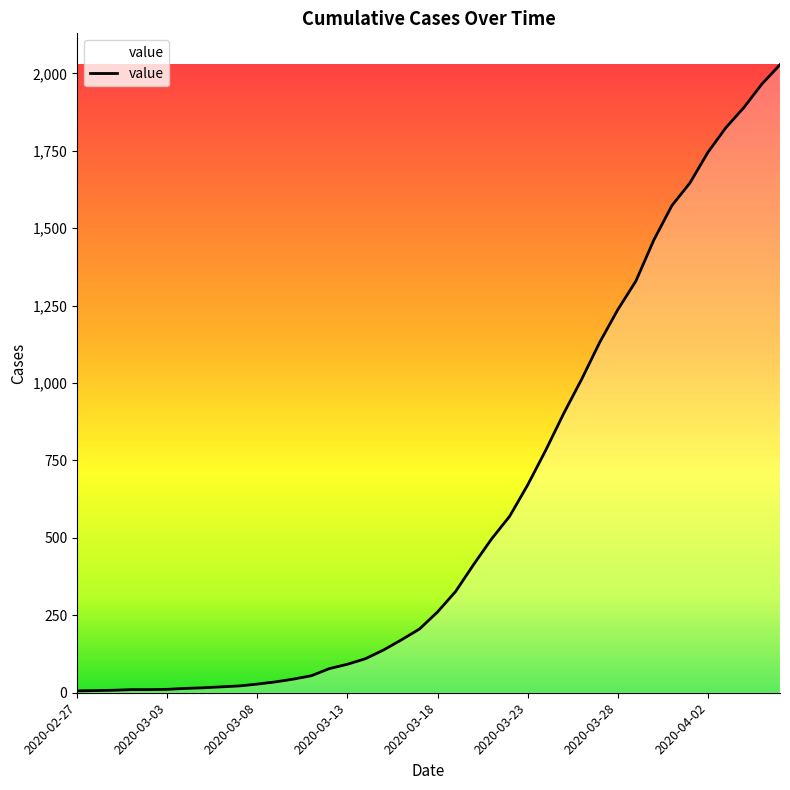

What is the greatest value displayed?

2028